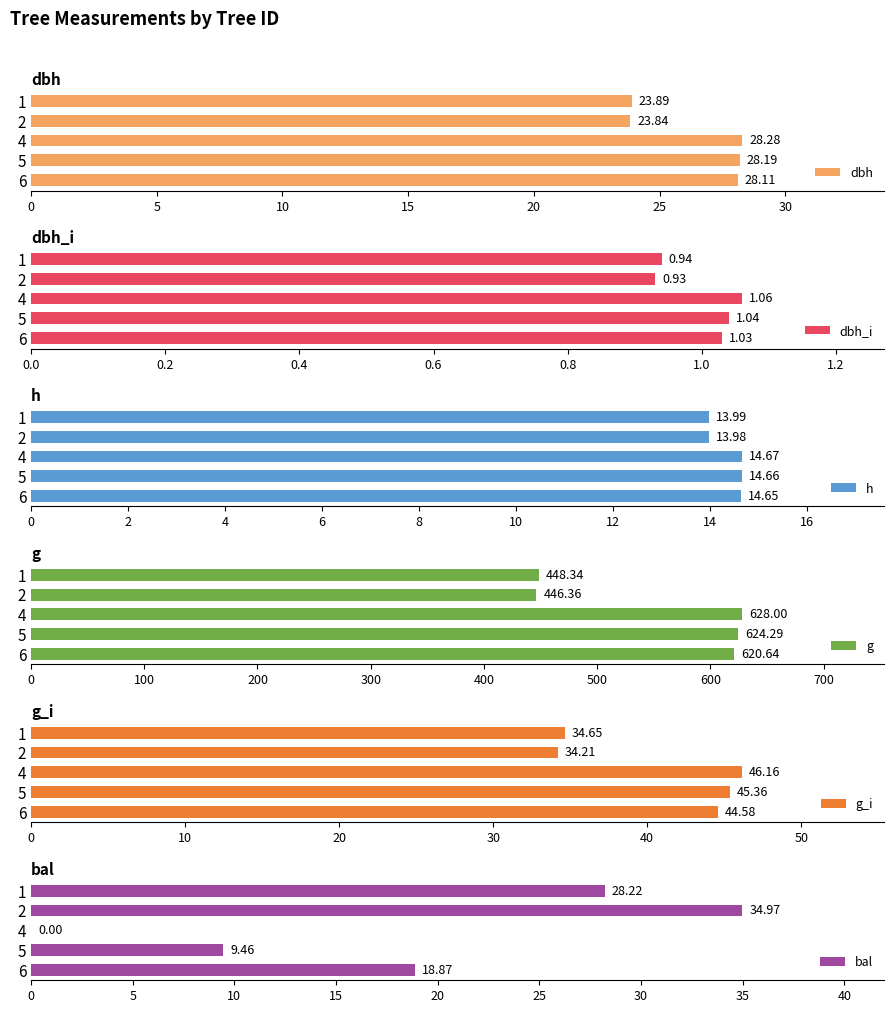

What is the difference between the maximum and second lowest values in the dbh_i series?

0.1